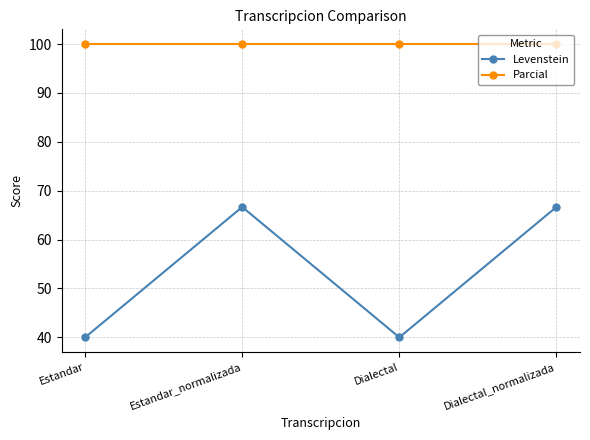

What is the value of the Levenstein point at the 4th from the left?

66.7